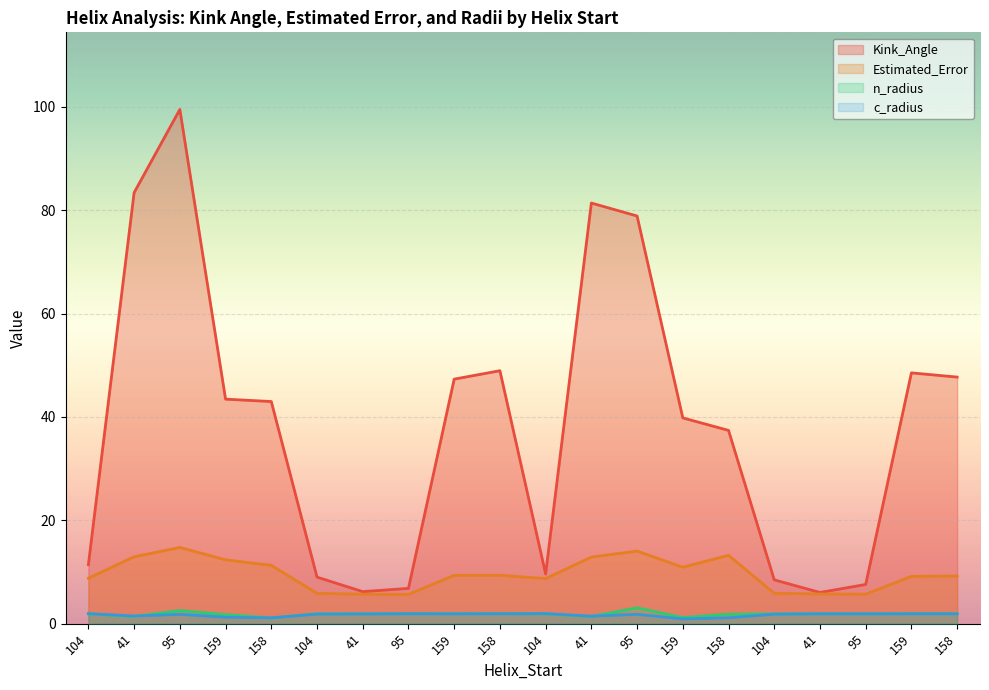

What is the sum of the c_radius values at 158 and 95?

3.0